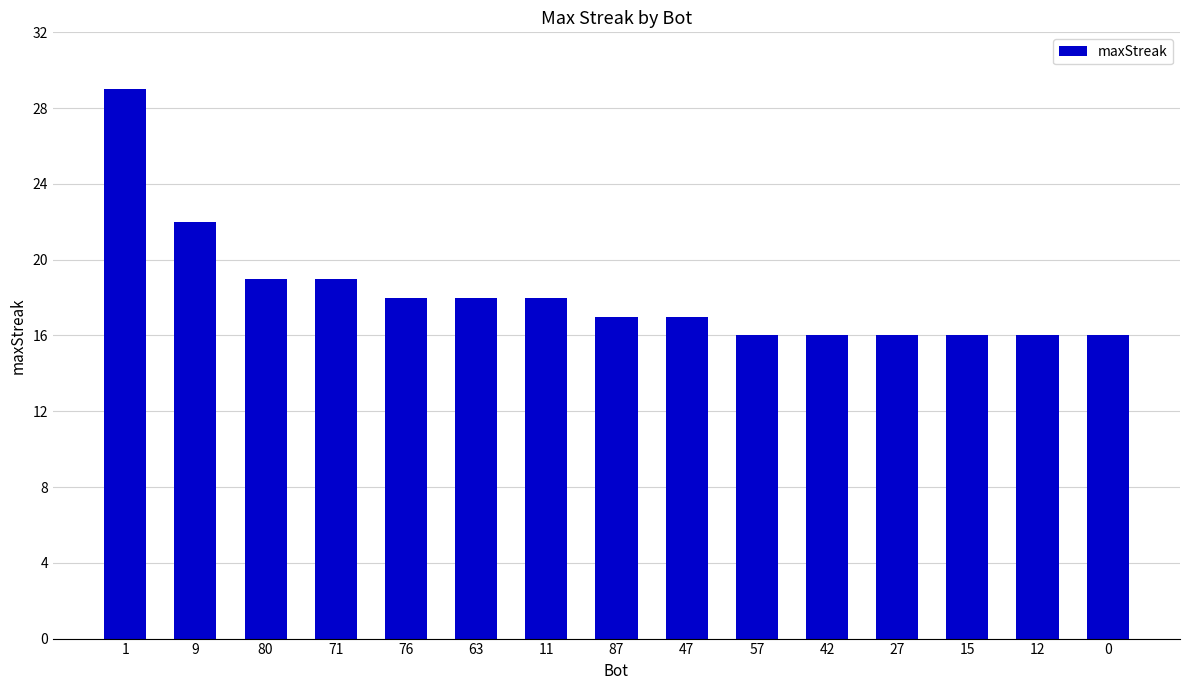

What is the value of the 3rd bar from the left?

19